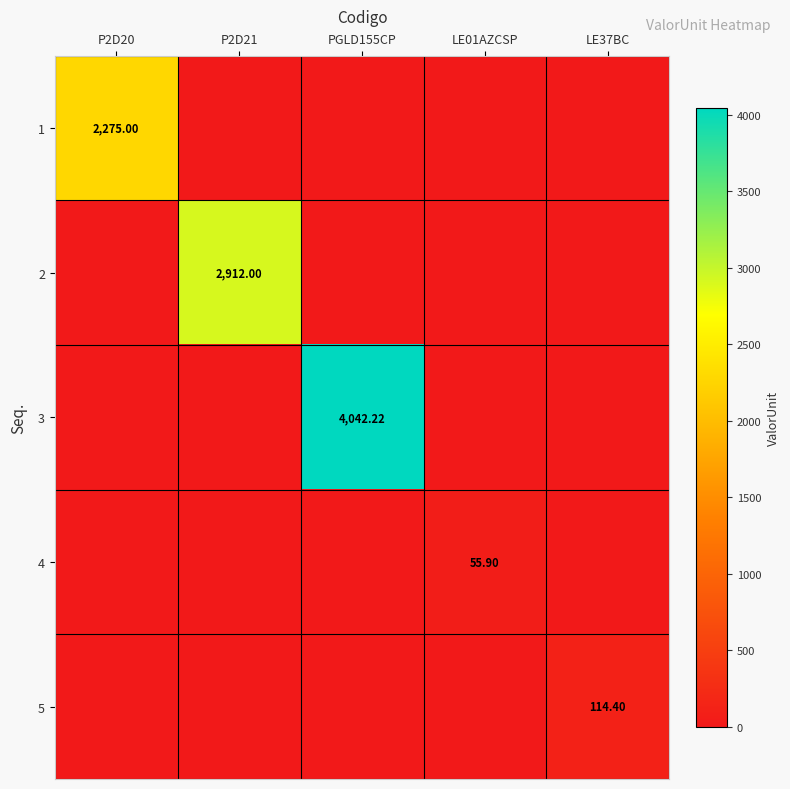

Where is 2 nearest to the value 1456?

P2D20